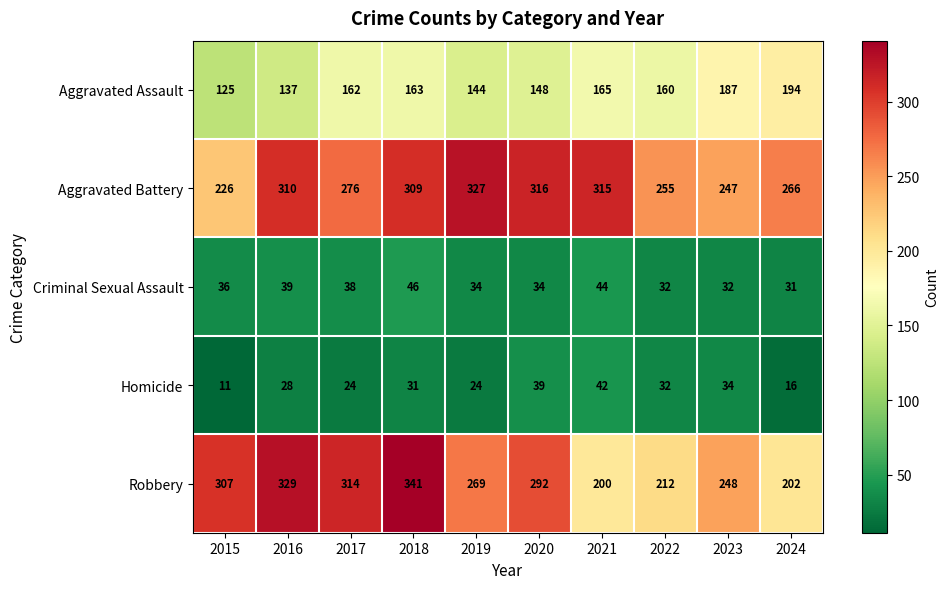

What is the minimum value shown in the chart?

11